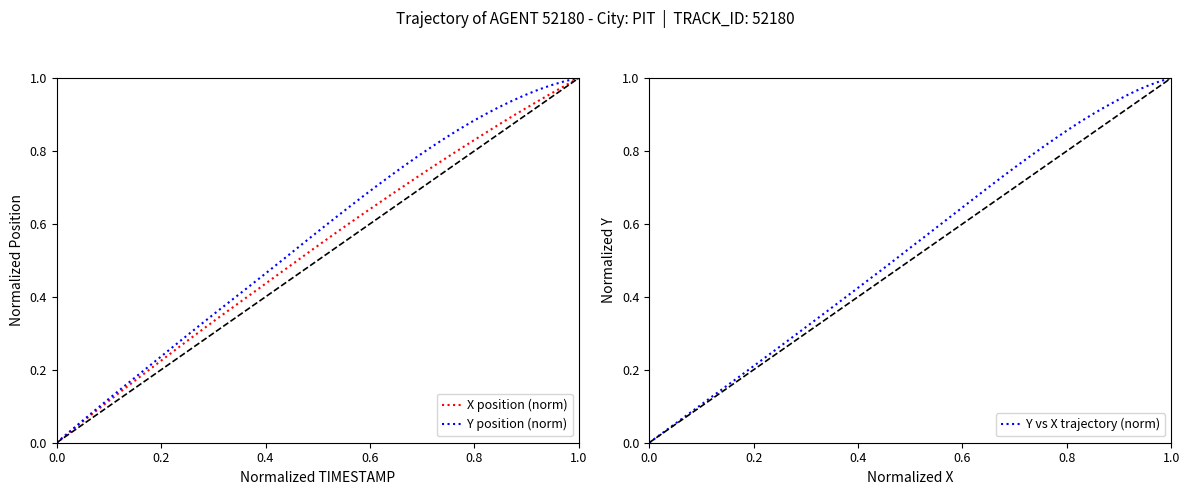

At which label does Y position (norm) reach its peak?

1.0